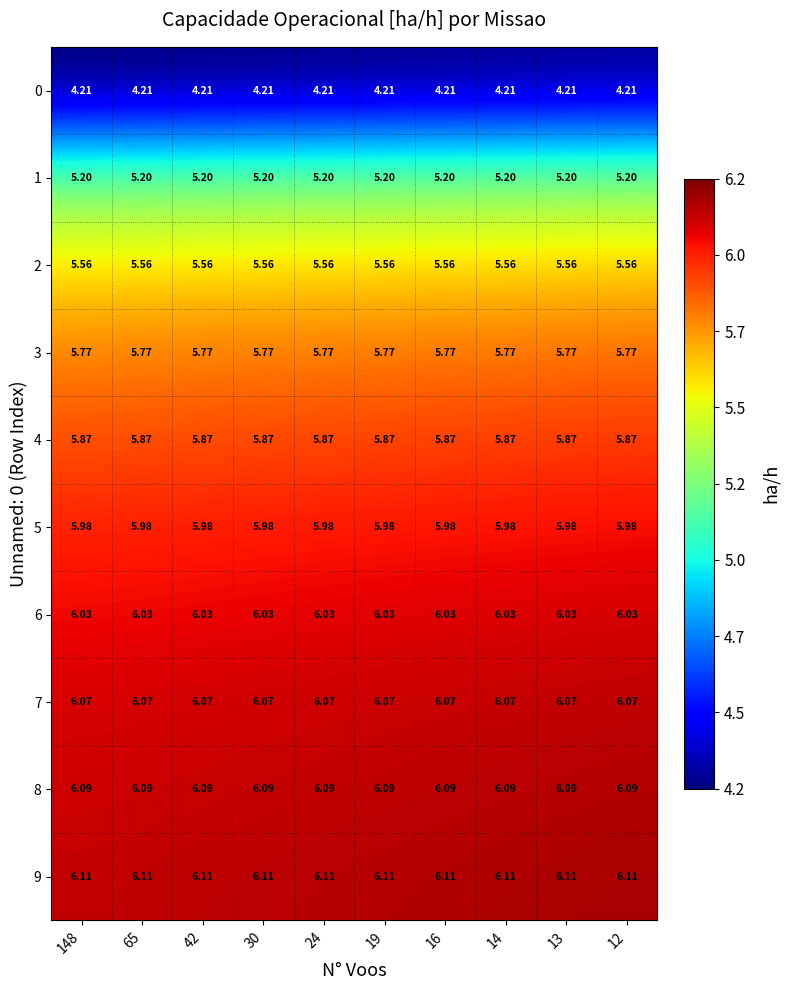

Is the value of 9 at 148 greater than the value of 0 at 30?

Yes